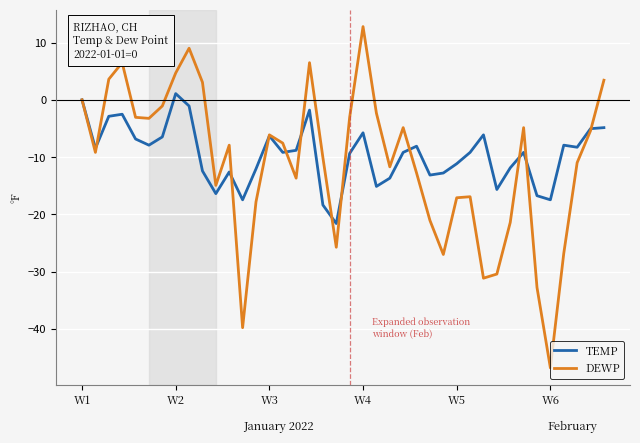

List the series in order of their peak value, highest first.

DEWP, TEMP